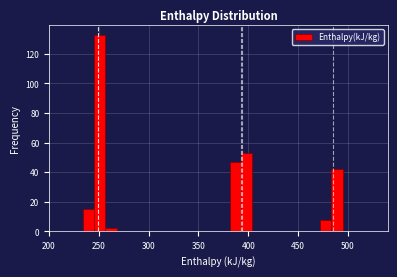

Around what value on the x-axis is the tallest bar? Give the approximate position of its centre, as read against the axis.

250